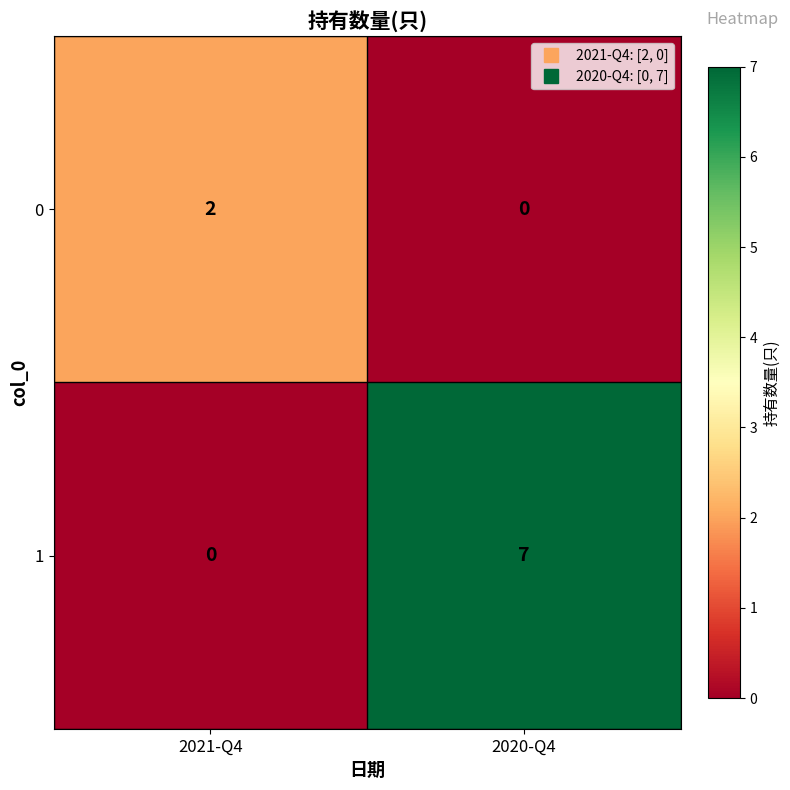

What is the greatest value displayed?

7